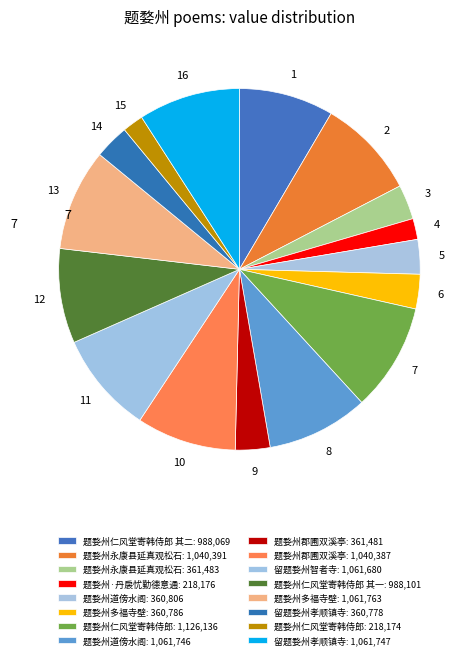

How many segments does this pie chart have?

16